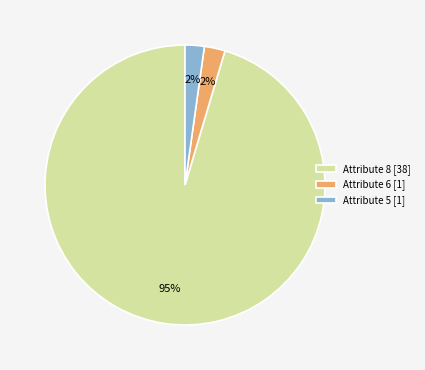

What is the largest slice in the pie chart?

Attribute 8 [38]